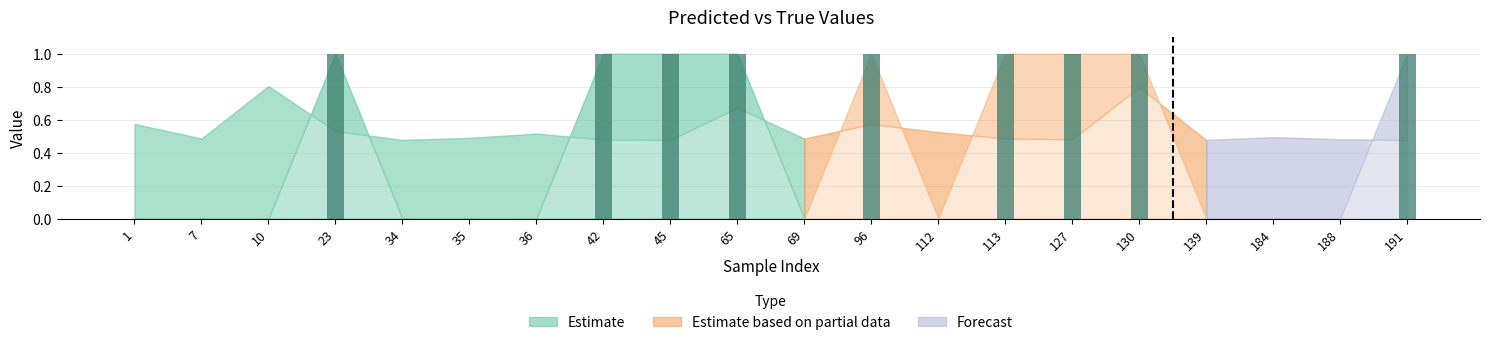

What is the change in value from 1 to 23?

+1